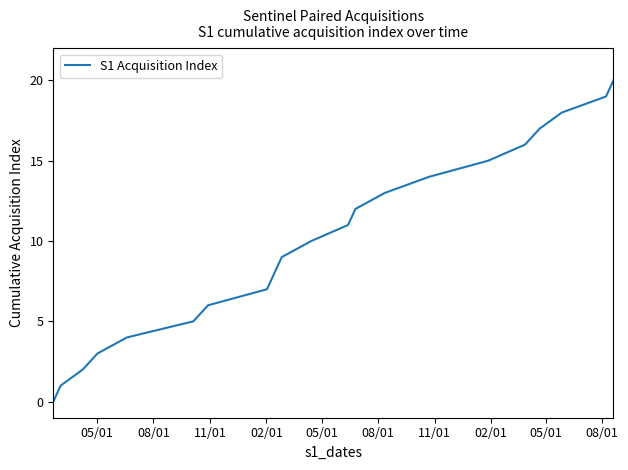

How many values are below 10?

10